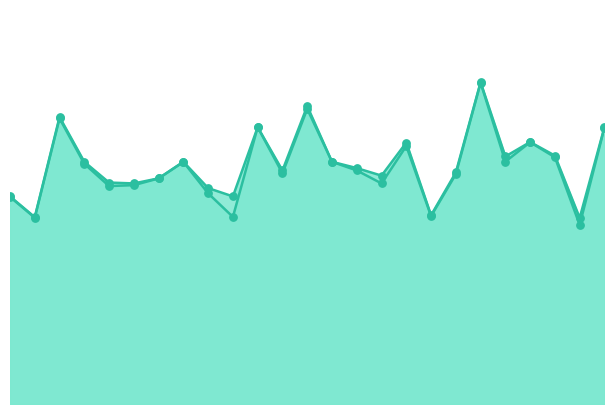

At how many categories does at least one series exceed 0?

25